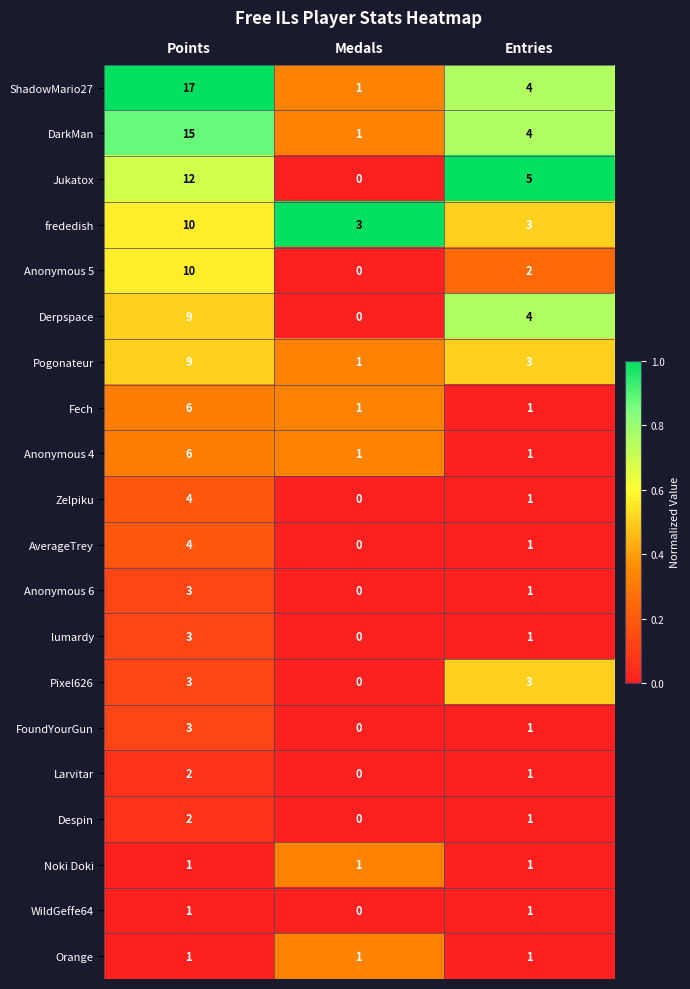

What is the average value of the Jukatox series?

6